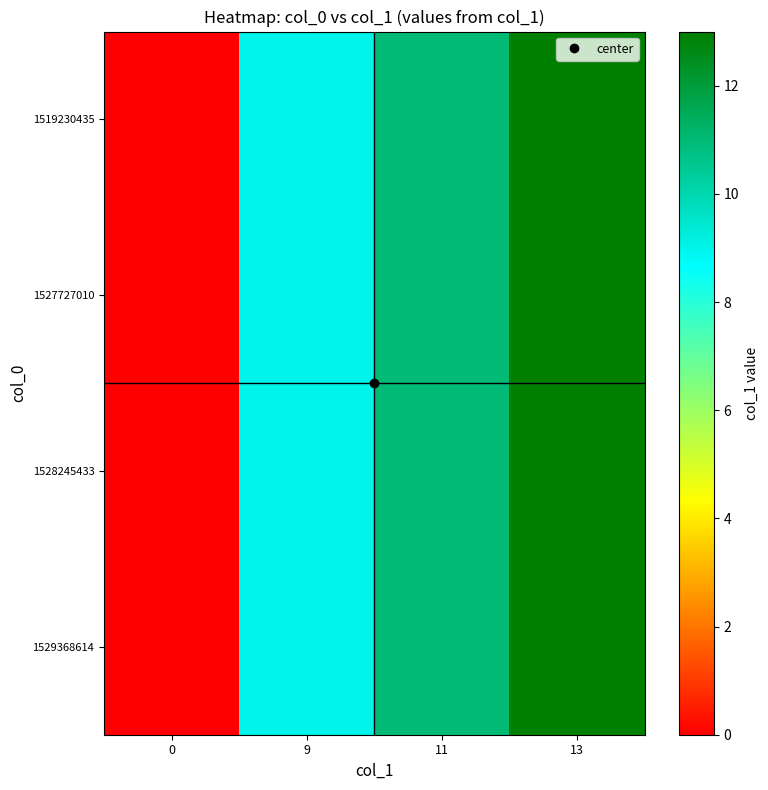

At which category is the sum across all series the highest?

13